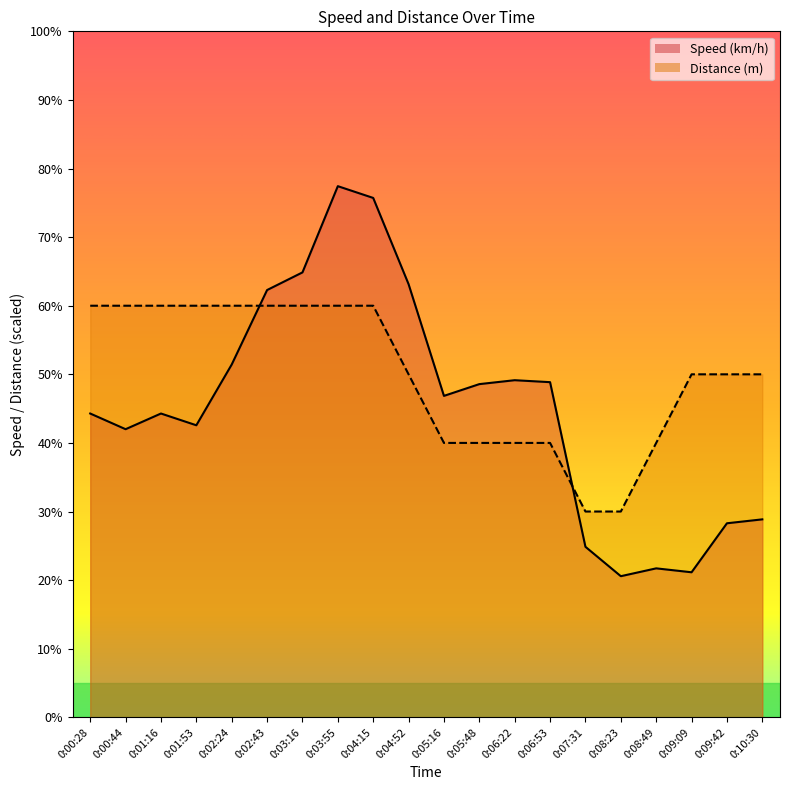

Which has a higher value, 0:03:55 or 0:01:53?

0:03:55